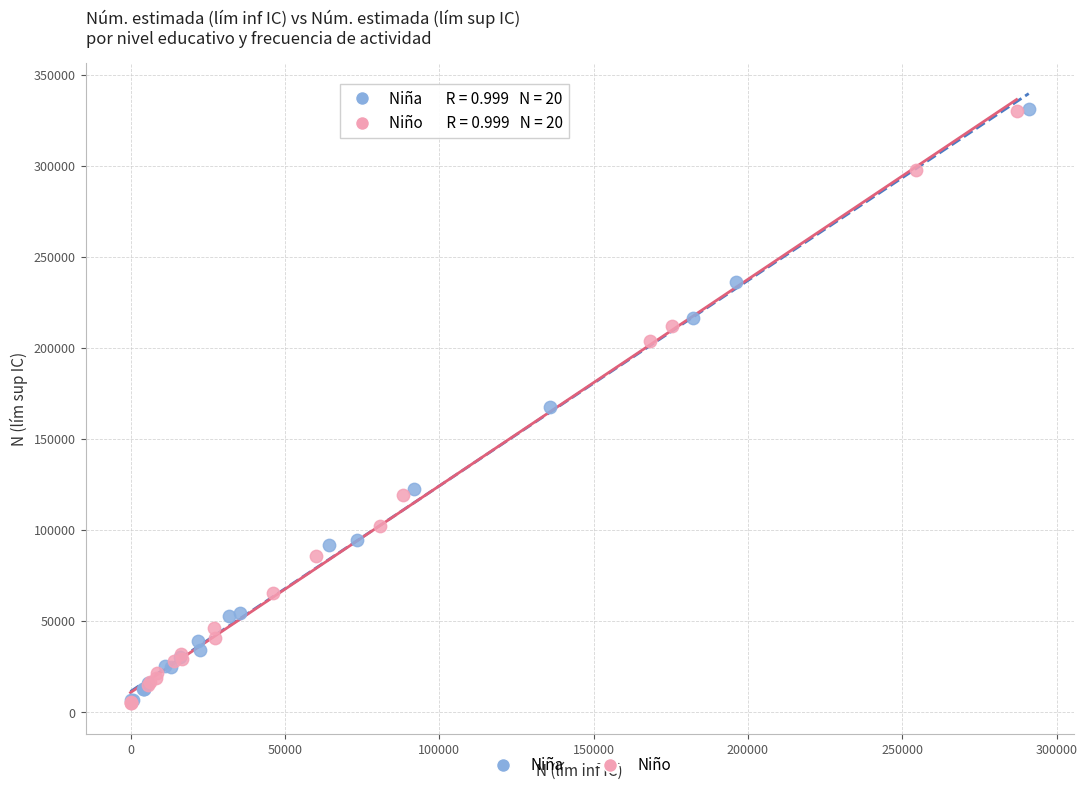

Which series has the widest spread of Y values?

Niño